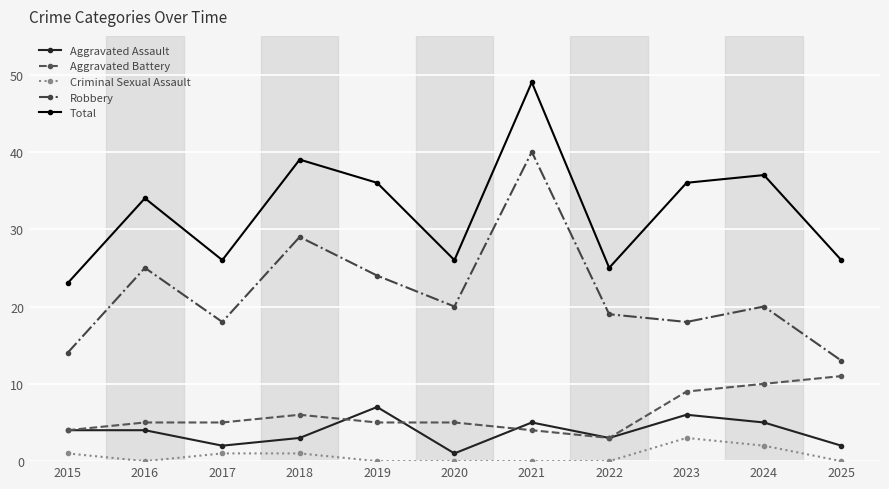

The Aggravated Assault series shows 10 at 2023. True or false?

False